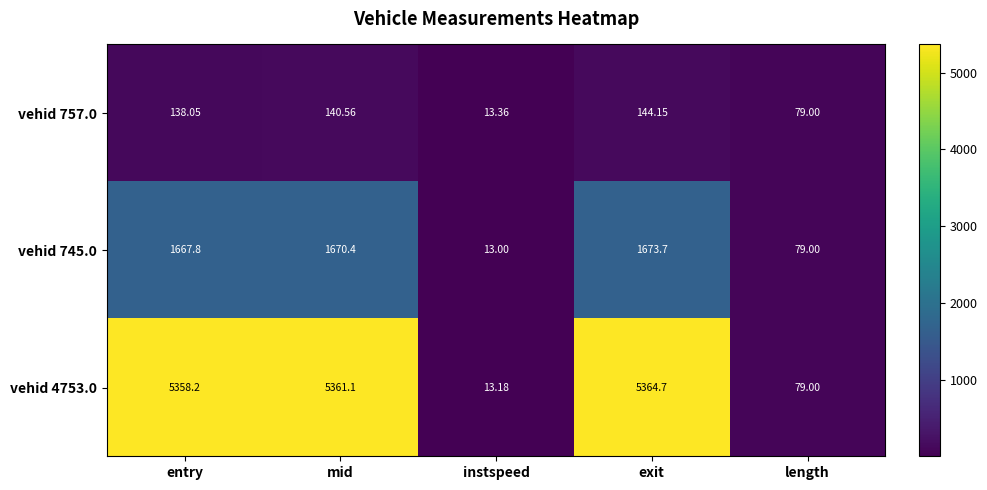

List the labels in order of vehid 757.0 value, largest first.

exit, mid, entry, length, instspeed